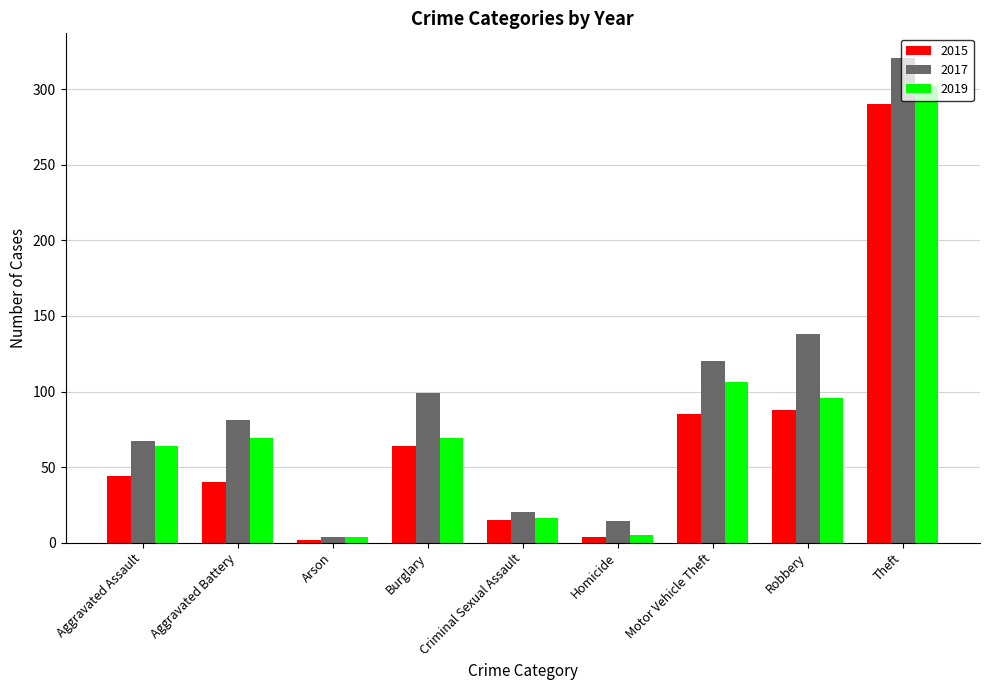

What are all the series names shown in the legend?

2015, 2017, 2019